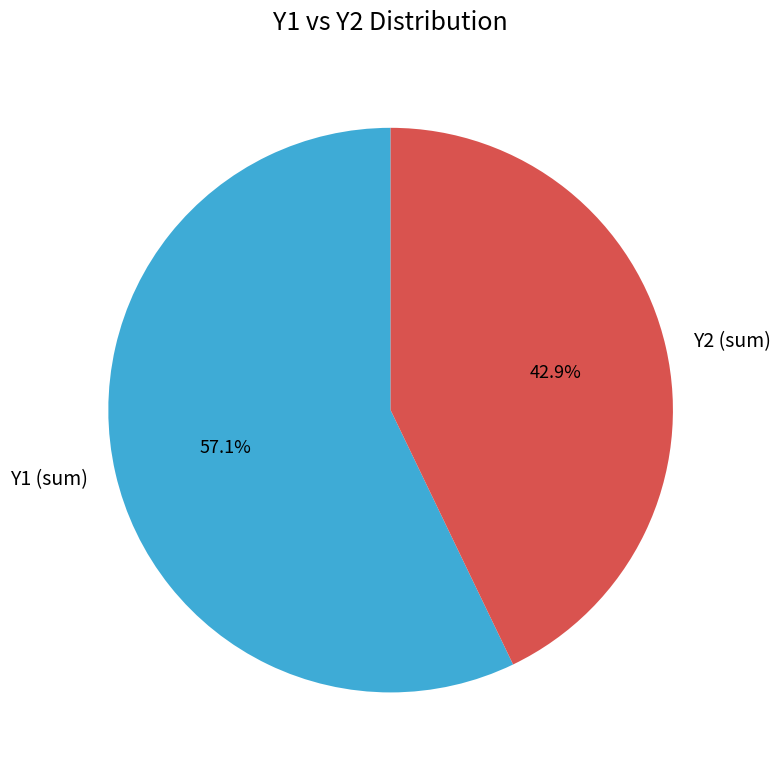

Does Y2 (sum) represent more than half of the total?

No